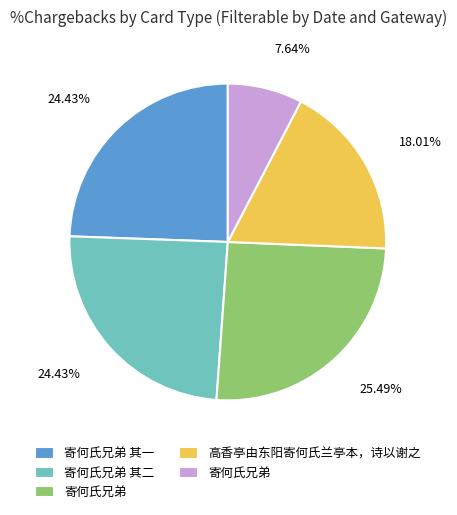

Is there a majority slice in this chart?

No